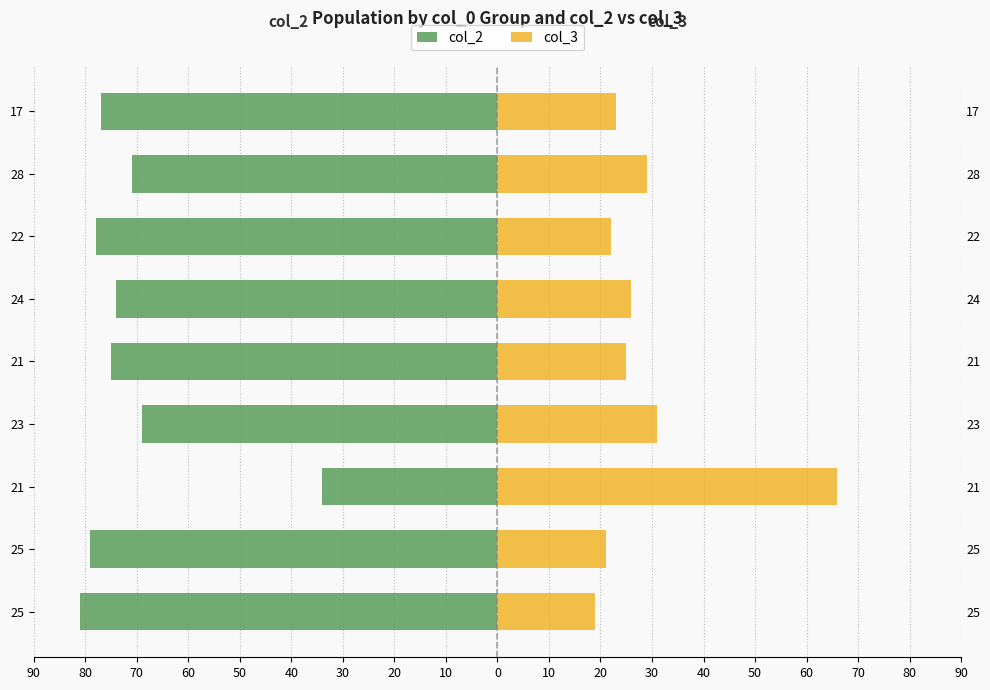

How many bars are there in total?

18